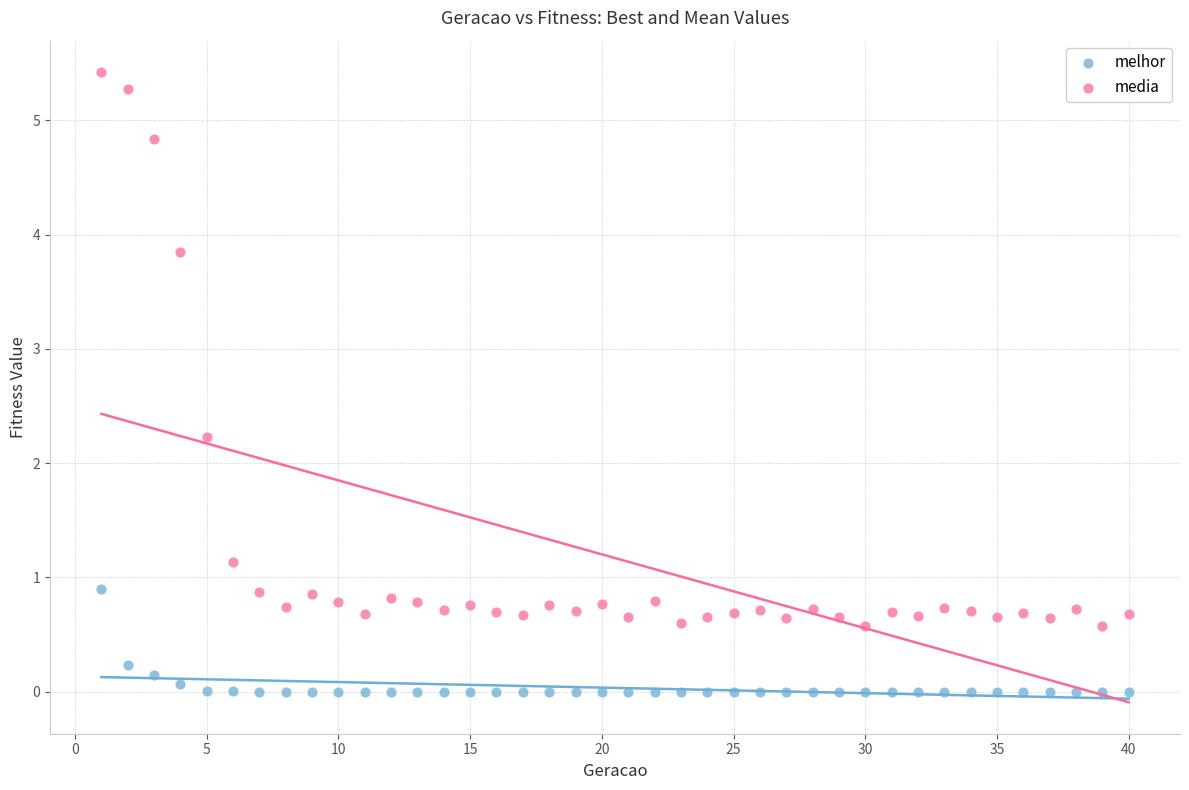

Which series contains the lowest Y value?

melhor